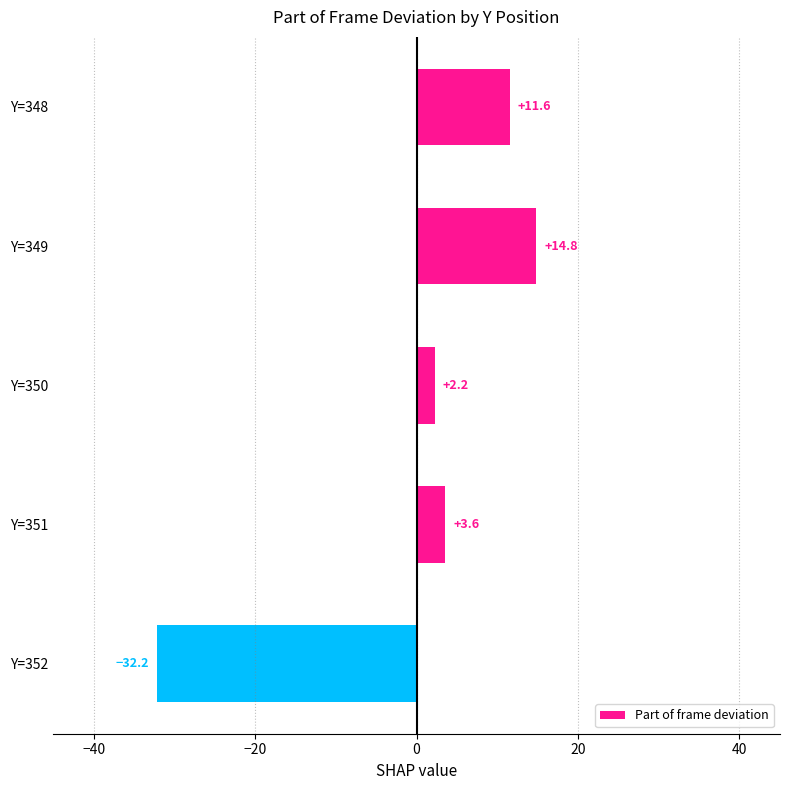

What is the value of the 3rd bar from the top?

2.2